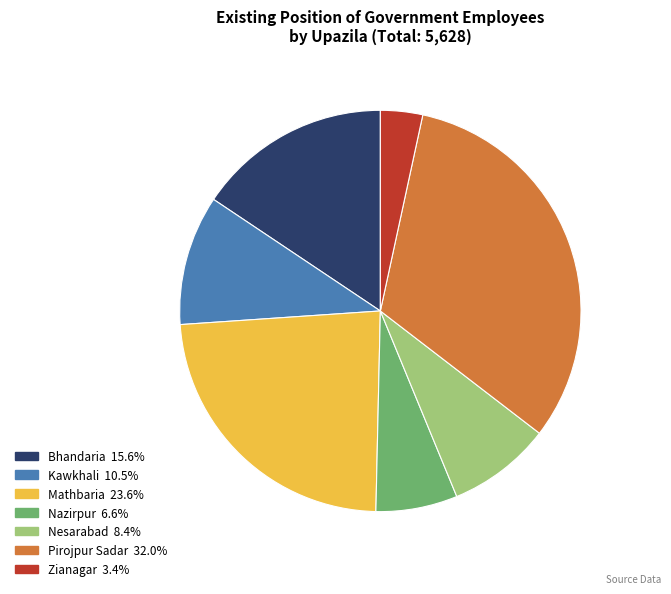

Is it true that Bhandaria is 3% of the pie?

False